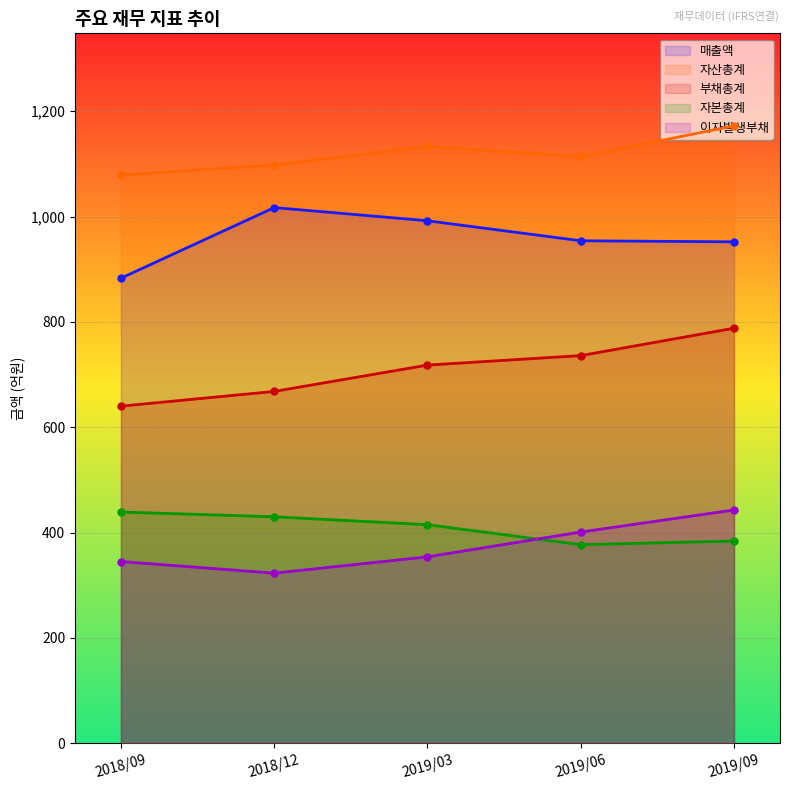

What is the maximum value for 자산총계?

1172